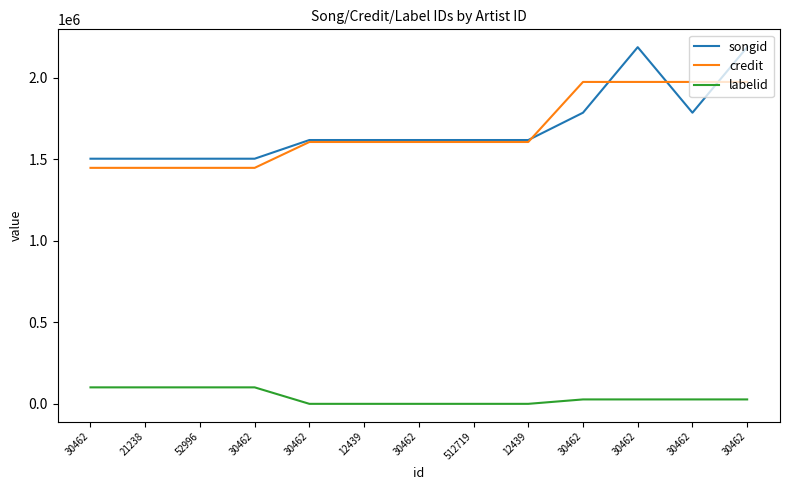

What are all the series names shown in the legend?

songid, credit, labelid